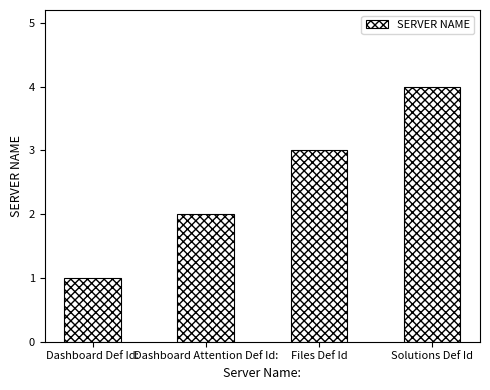

What is the change in value from Dashboard Def Id: to Dashboard Attention Def Id:?

+1